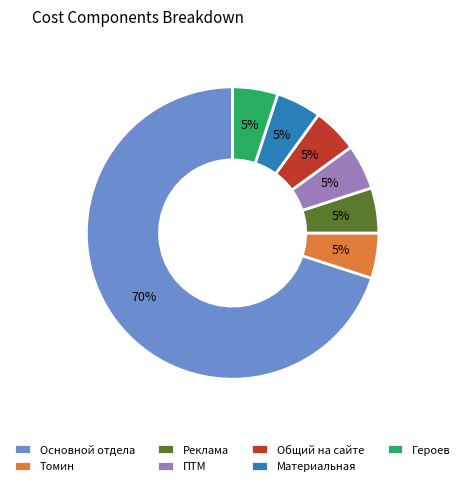

Which slice is the largest?

Основной отдела